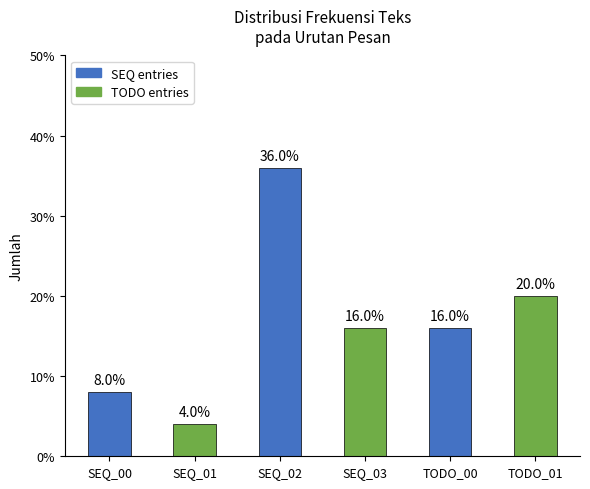

Does the chart contain any negative values?

No